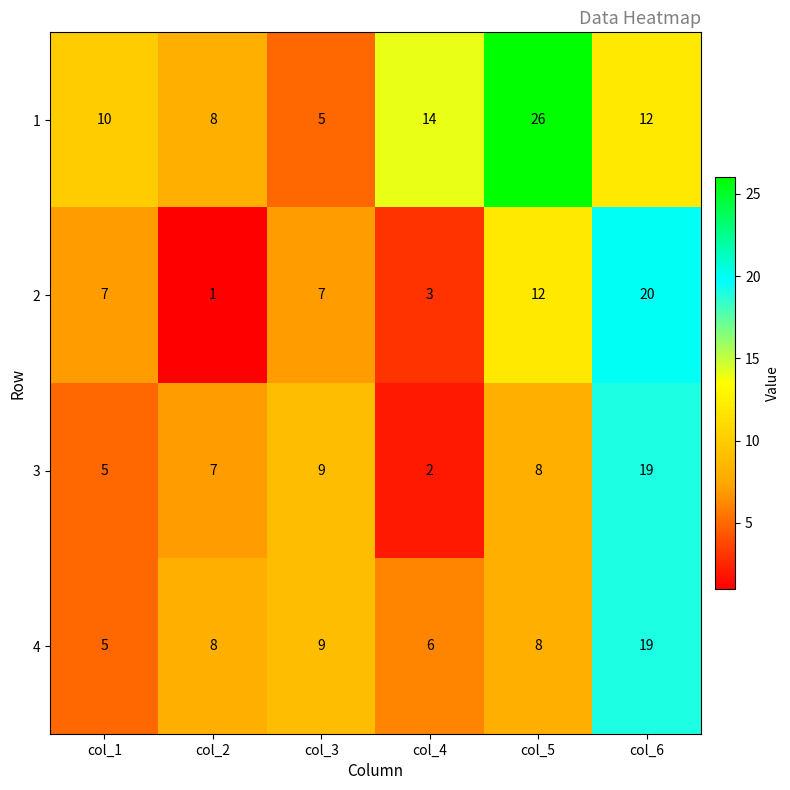

Reading left to right, extract all data points from this chart.

1: col_1=10	col_2=8	col_3=5	col_4=14	col_5=26	col_6=12
2: col_1=7	col_2=1	col_3=7	col_4=3	col_5=12	col_6=20
3: col_1=5	col_2=7	col_3=9	col_4=2	col_5=8	col_6=19
4: col_1=5	col_2=8	col_3=9	col_4=6	col_5=8	col_6=19